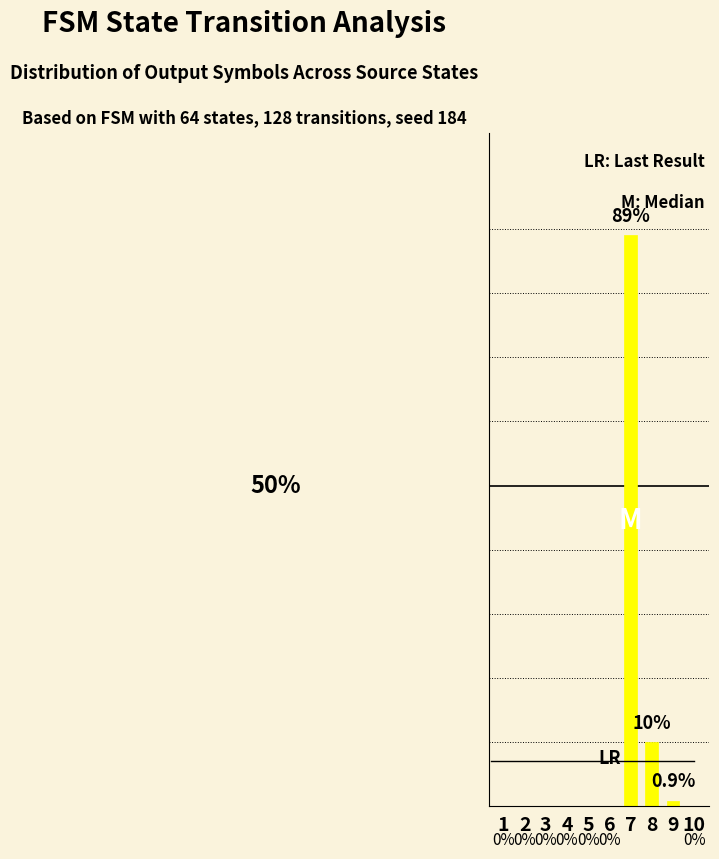

The chart shows a value of 0.0 at 6. True or false?

True